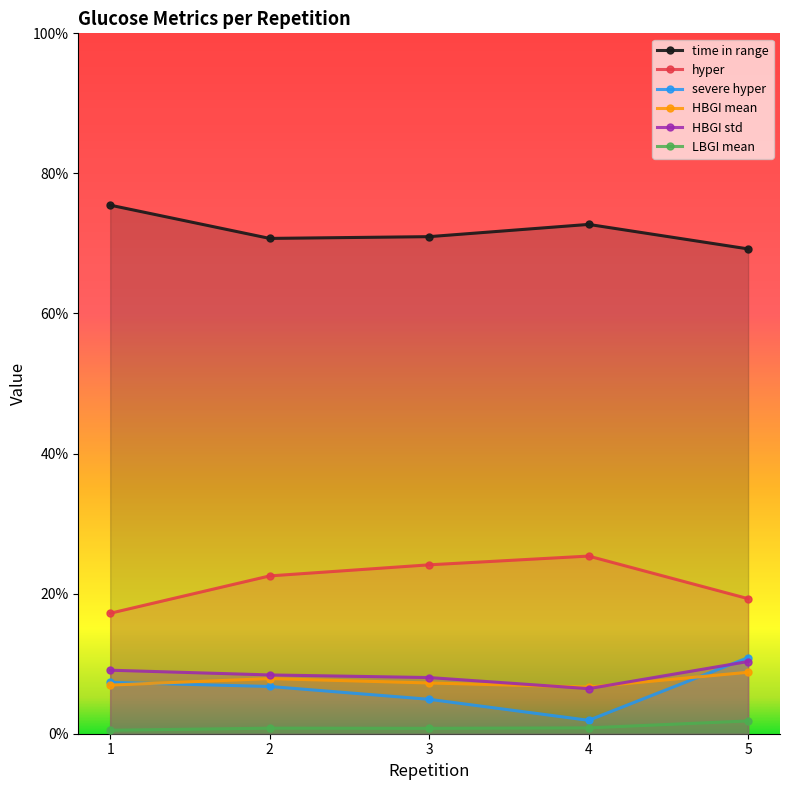

What is the difference between the maximum and second lowest values in the HBGI mean series?

1.8